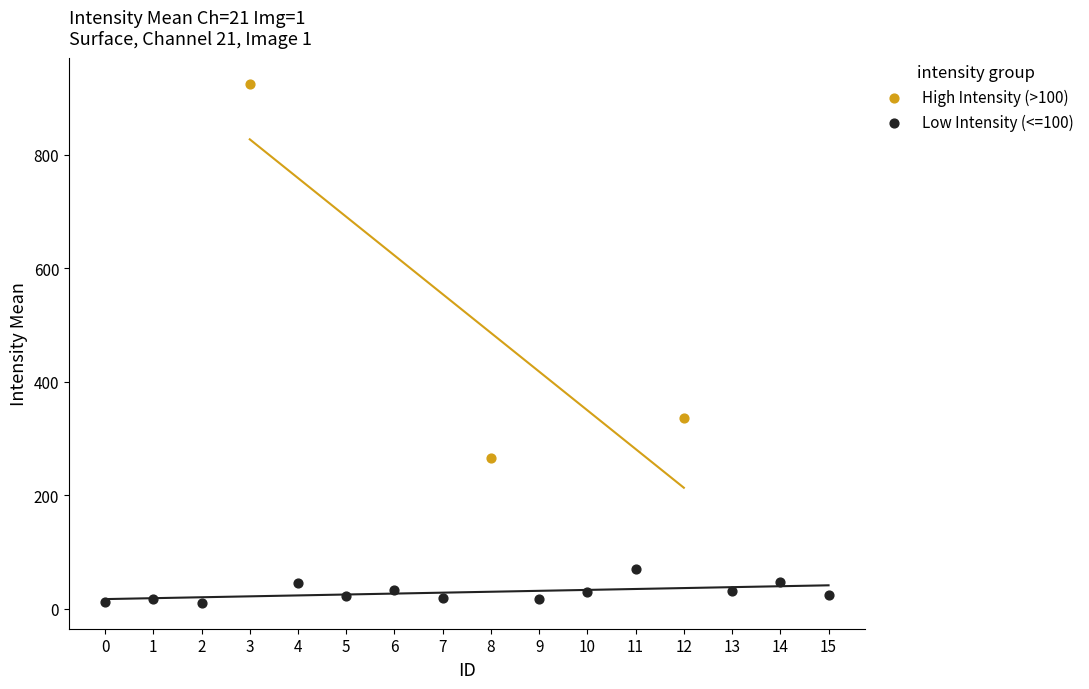

Which series has the largest Y range (max minus min)?

High Intensity (>100)